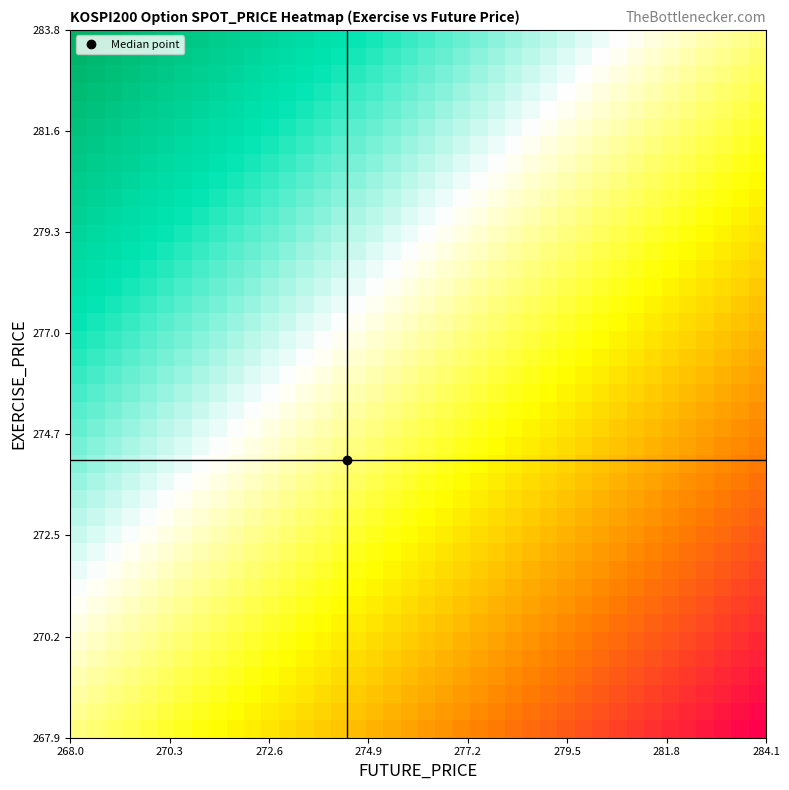

How many series are shown in this chart?

40